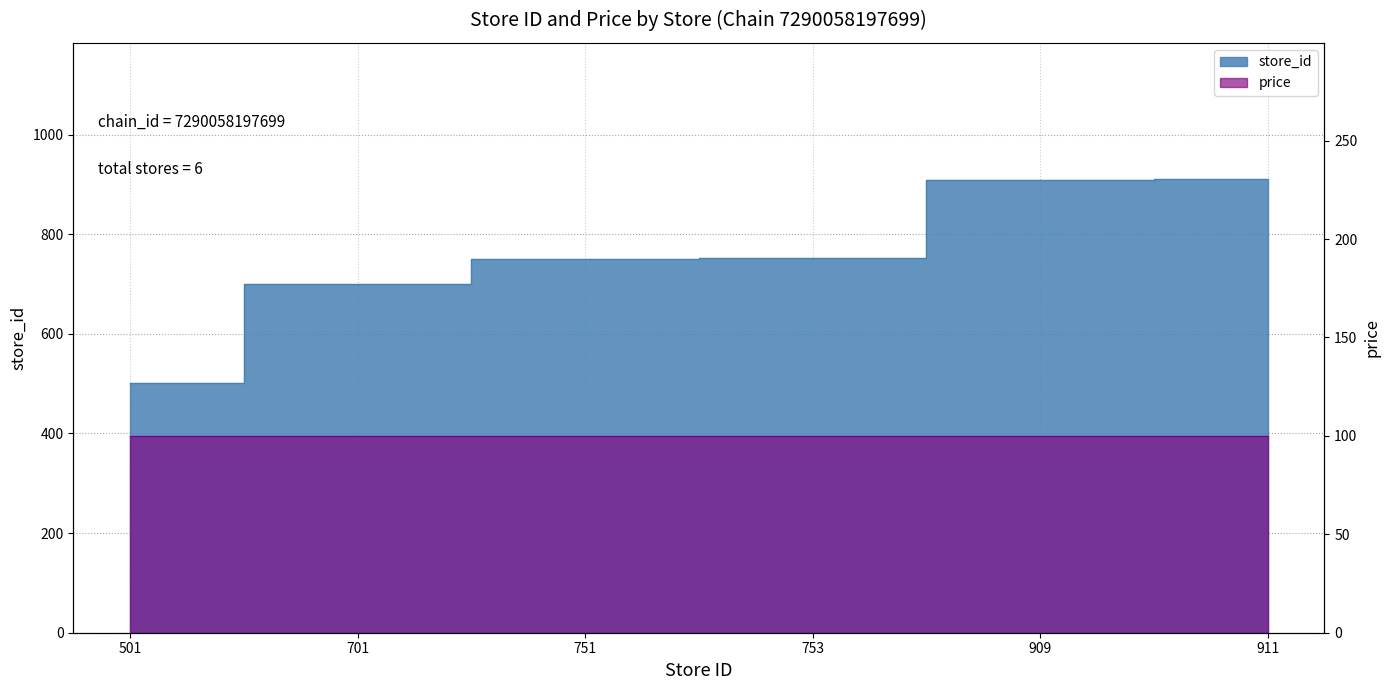

Reading left to right, list all the values displayed in this chart.

501=501	701=701	751=751	753=753	909=909	911=911